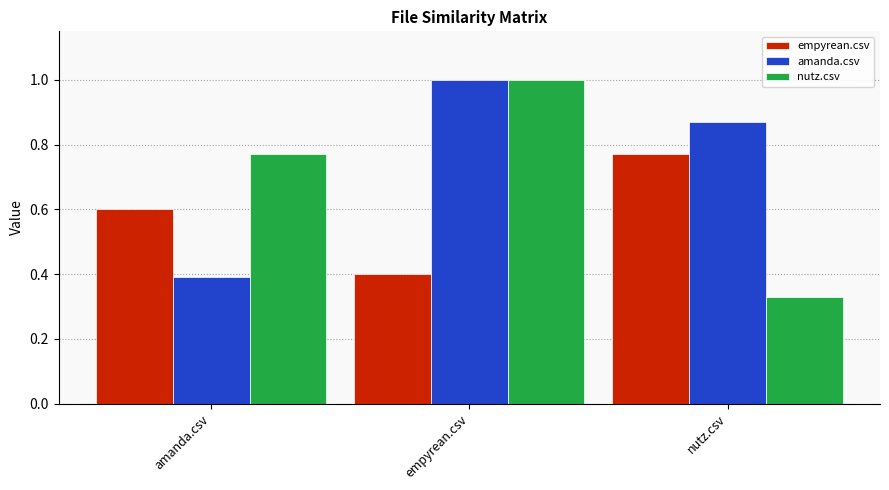

Is it true that nutz.csv equals 1.0 at empyrean.csv?

True